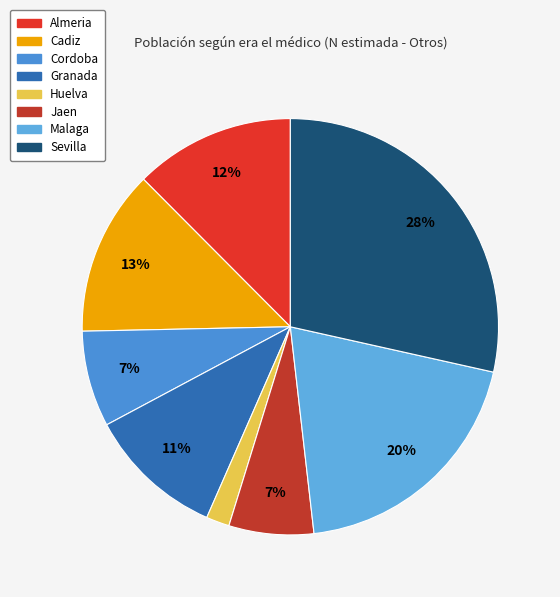

Do Malaga and Almeria together represent more than half of the pie?

No